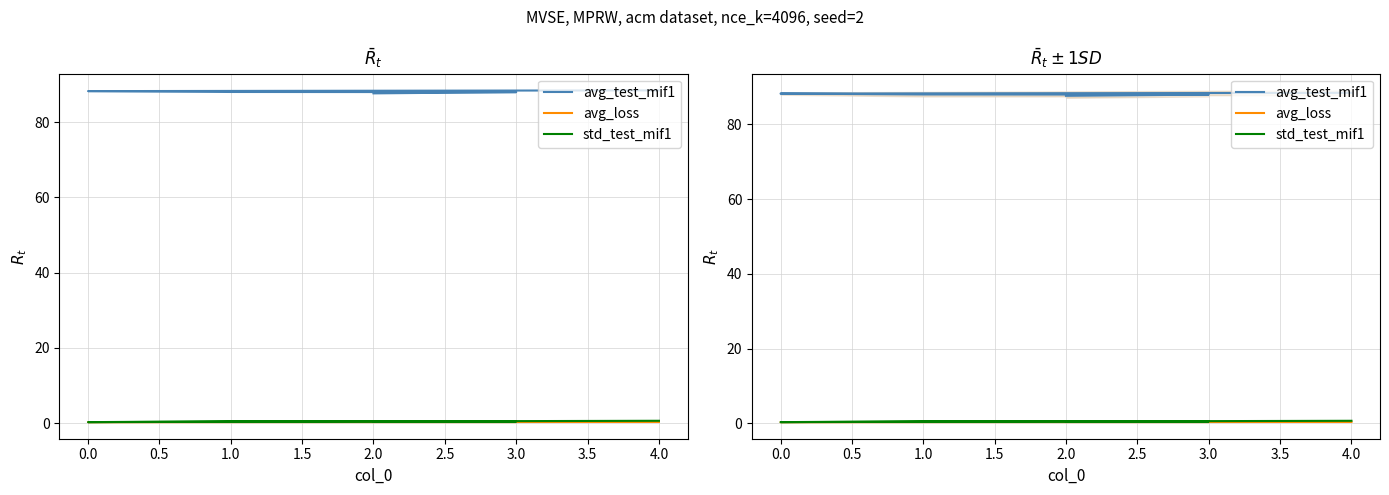

Which series has the largest total across all categories?

avg_test_mif1